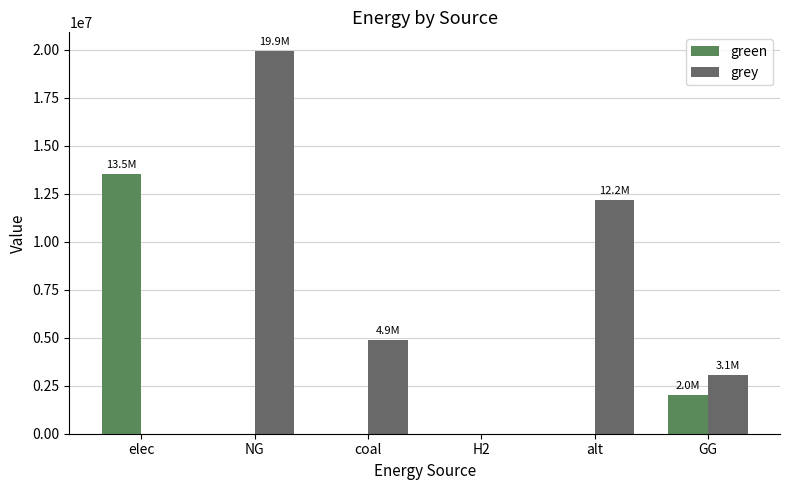

Which category has the highest value across all series?

NG